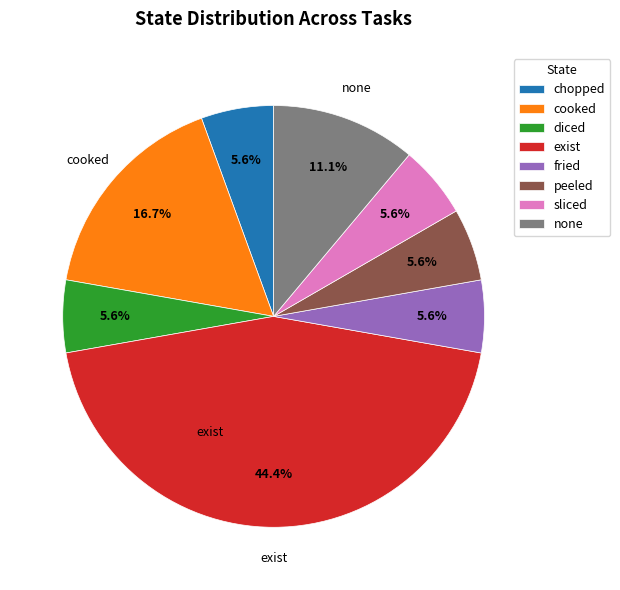

To the nearest percent, what percentage of the pie is diced?

6%